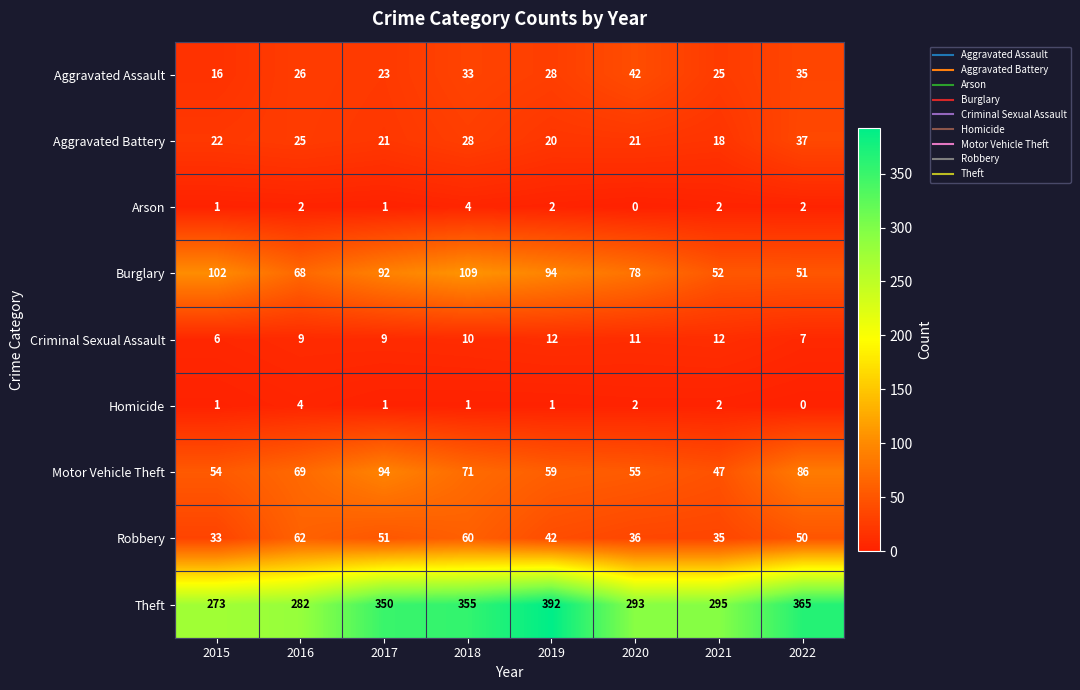

What is the sum of the Robbery values at 2019 and 2022?

92